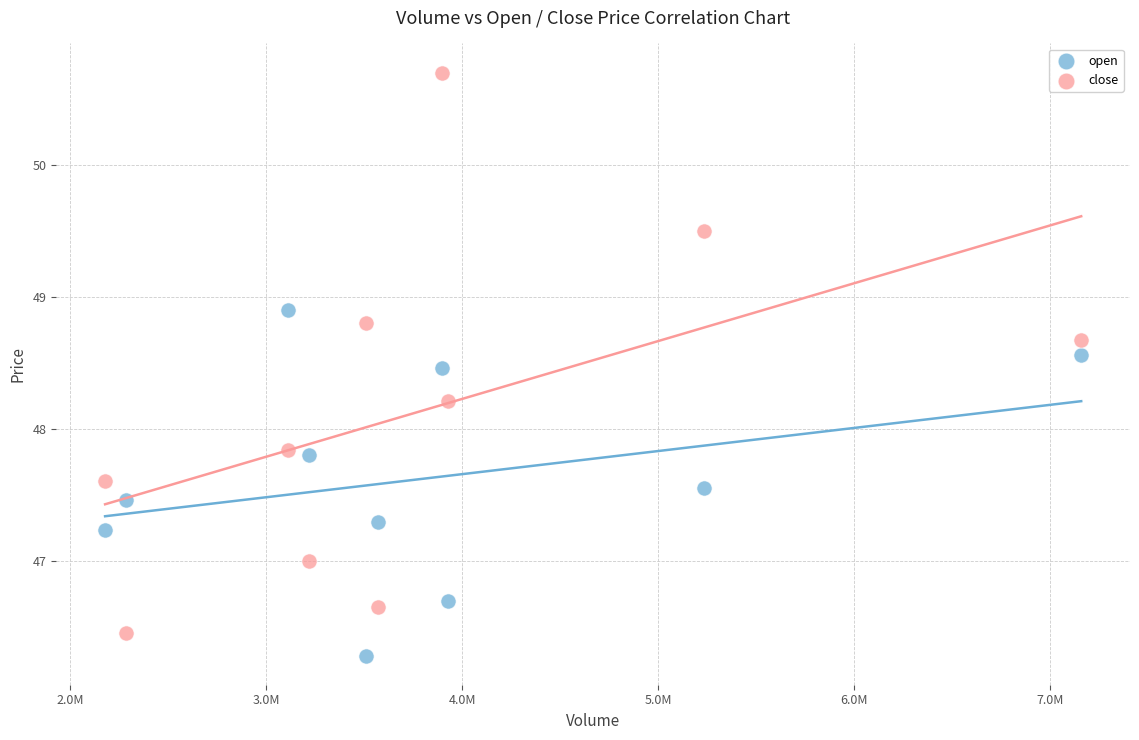

Which series has the widest spread of Y values?

close